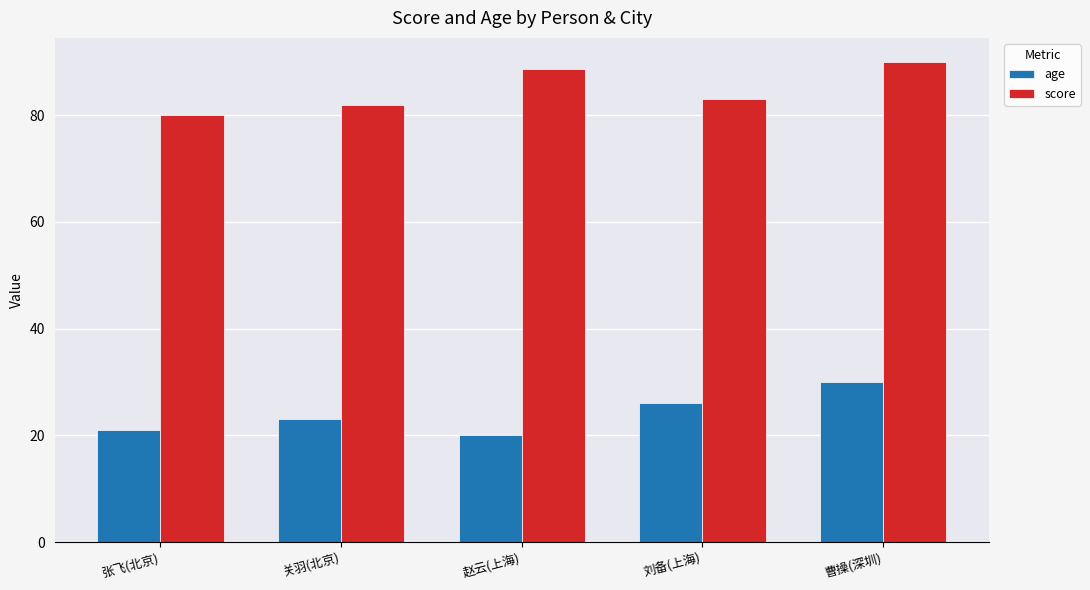

What is the difference between the second highest and minimum values in the score series?

8.6